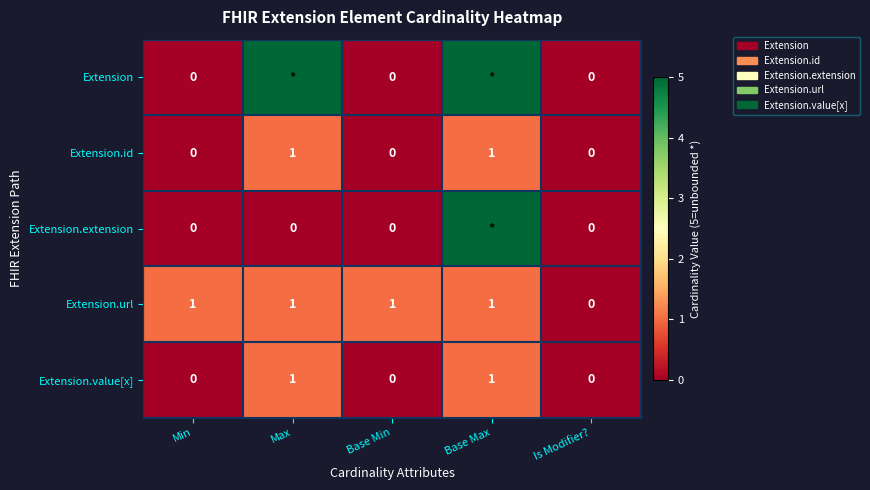

What is the difference between the Extension.value[x] values at Is Modifier? and Base Max?

1